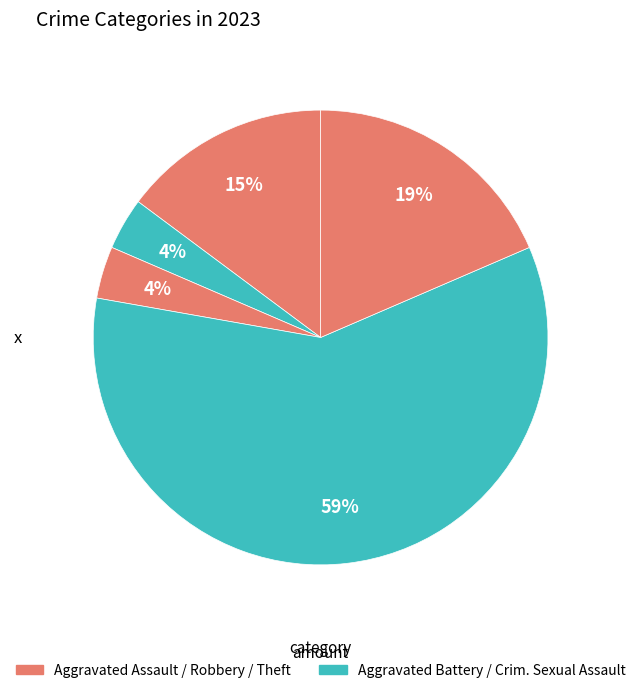

Rank the categories by value from lowest to highest.

Aggravated Battery, Criminal Sexual Assault, Aggravated Assault, Theft, Robbery